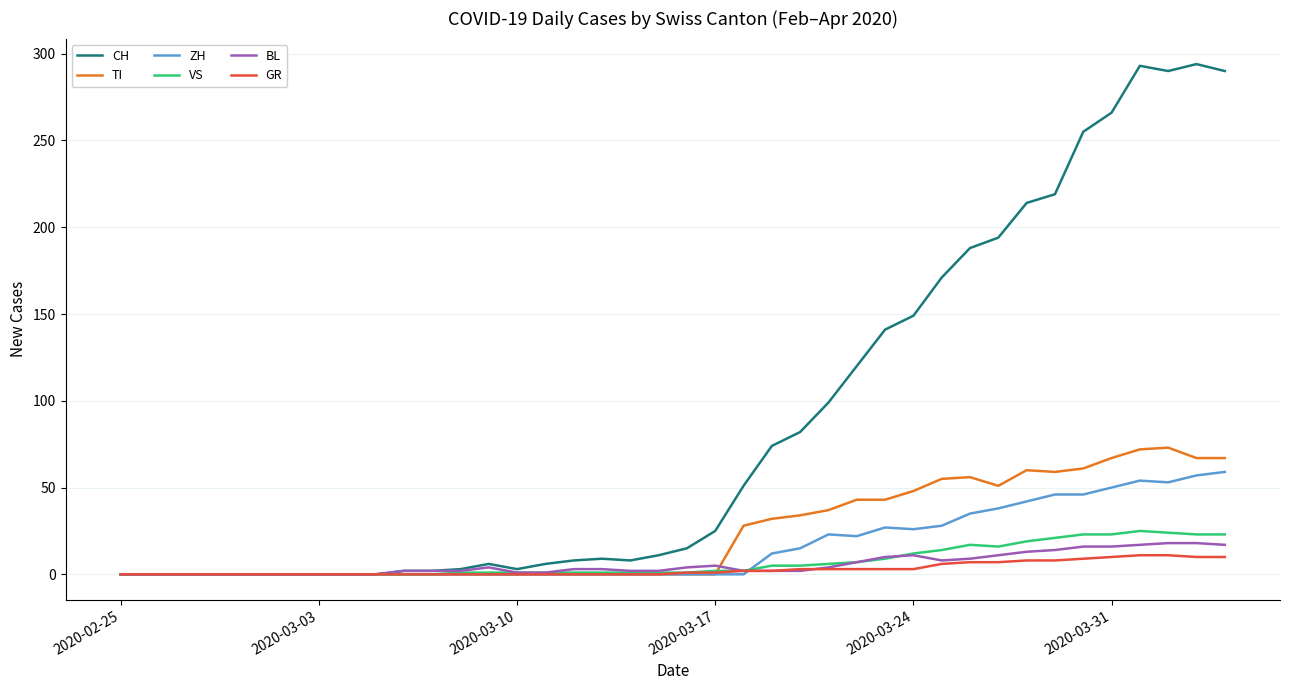

How many series are shown in this chart?

6